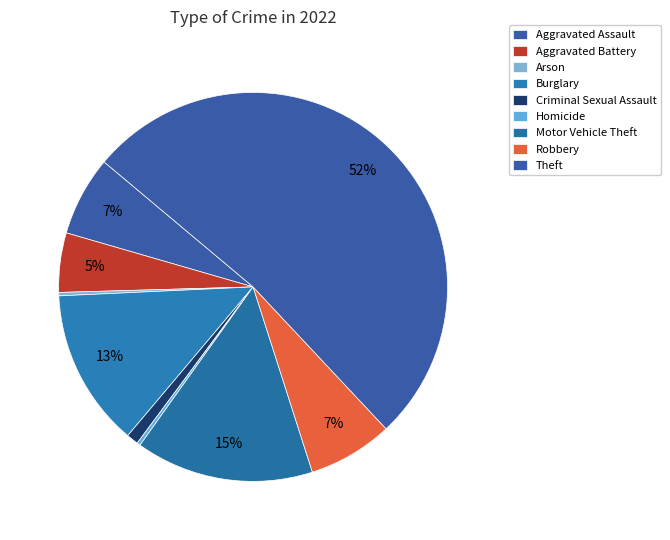

What percentage is the Aggravated Battery slice, to the nearest percent?

5%